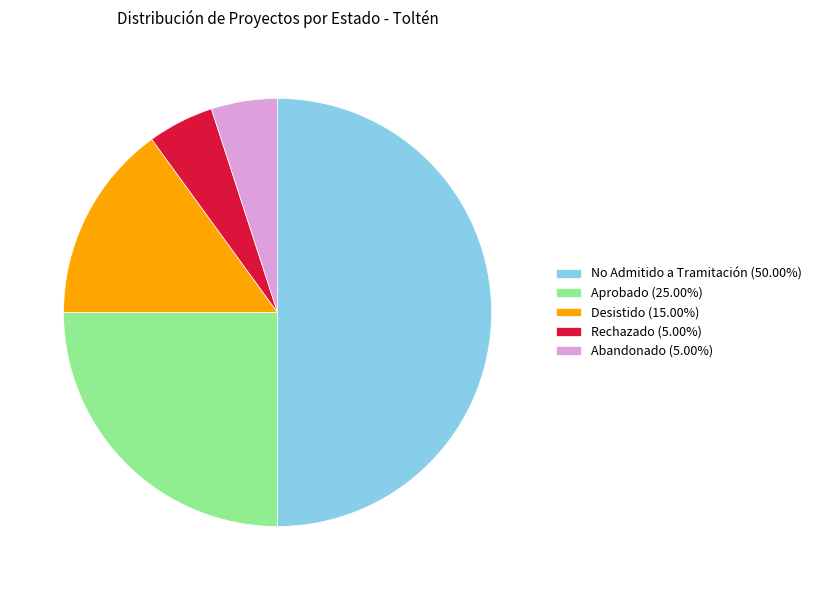

Count the number of slices in the pie.

5